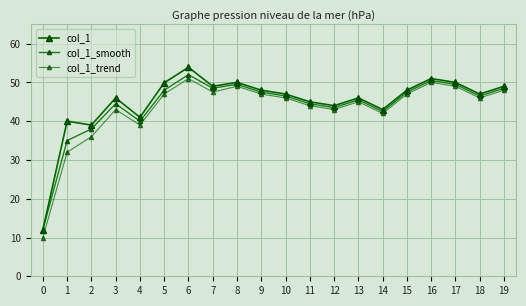

Is this an area chart (filled region under the line)?

No